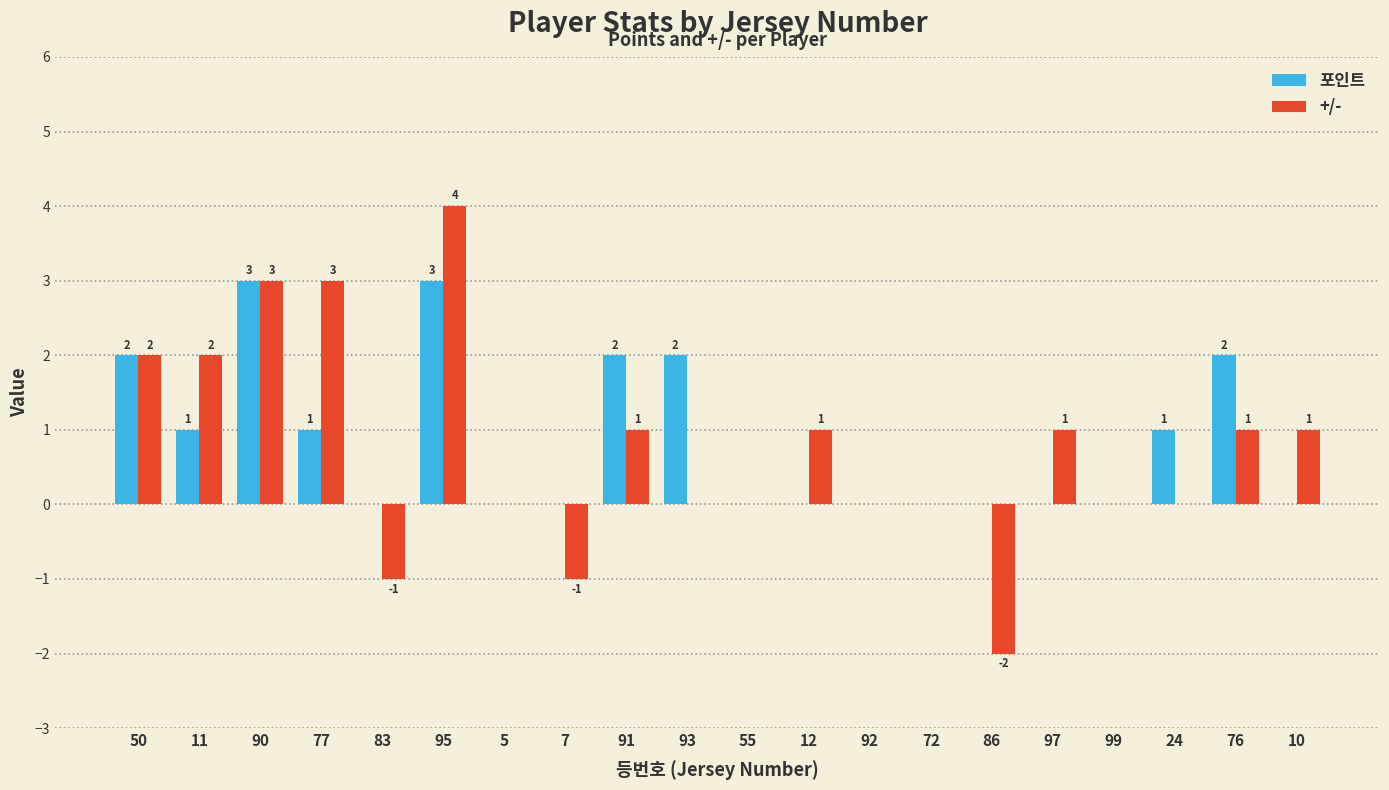

Count the number of data series in this chart.

2